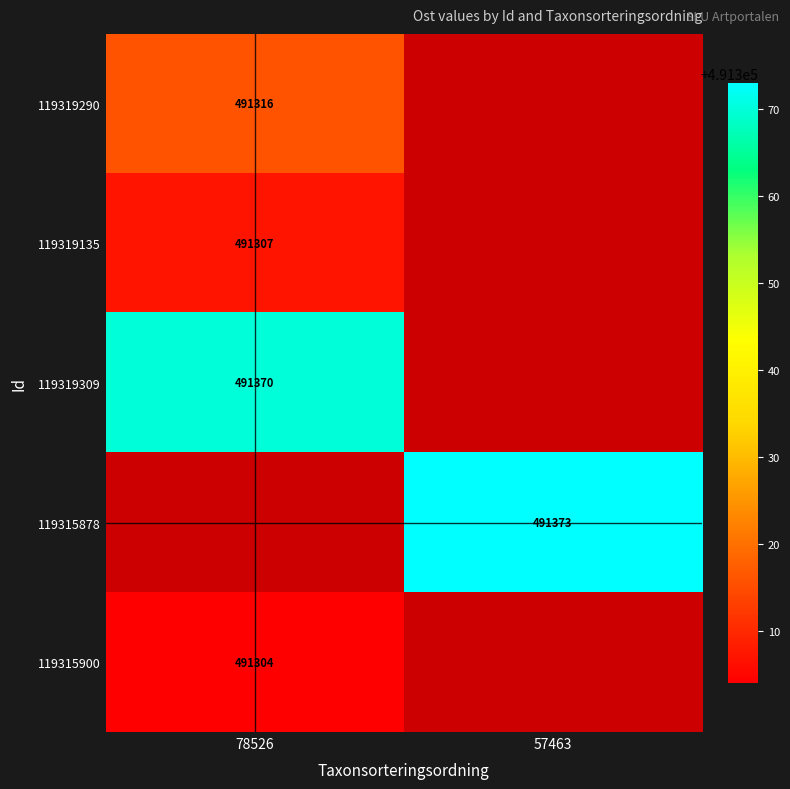

True or false: 119315900 has a value of 749213 at 78526.

False